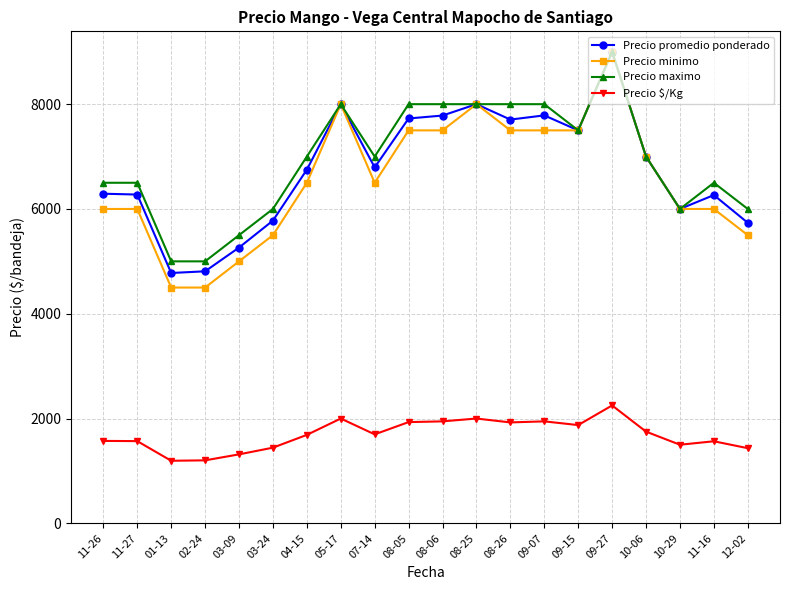

True or false: Precio maximo and Precio $/Kg cross at least once.

False